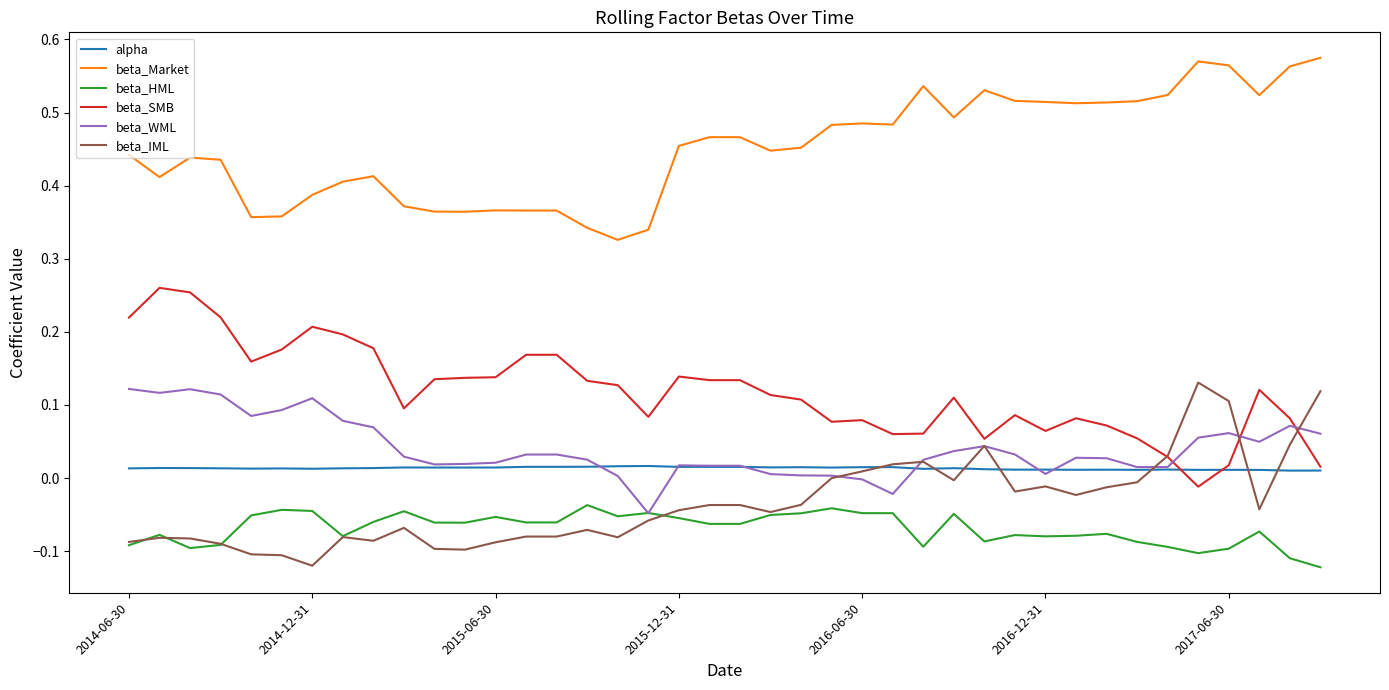

Count the number of data series in this chart.

6